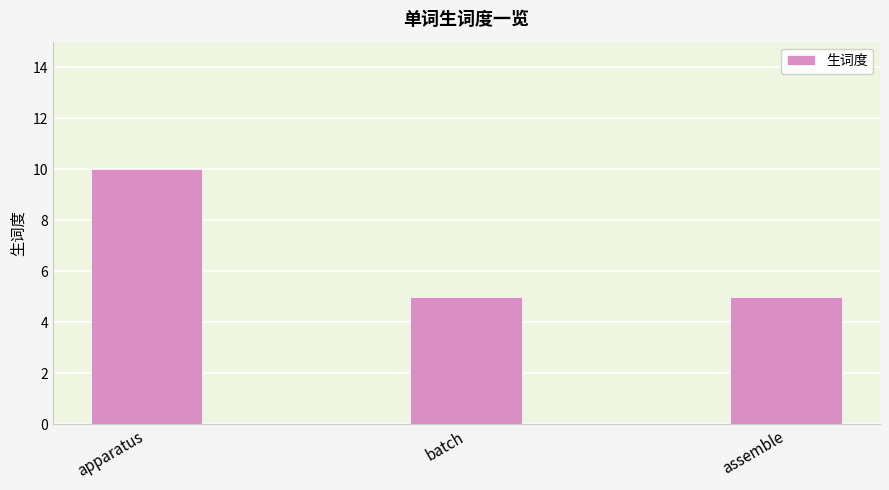

What is the maximum value shown in the chart?

10